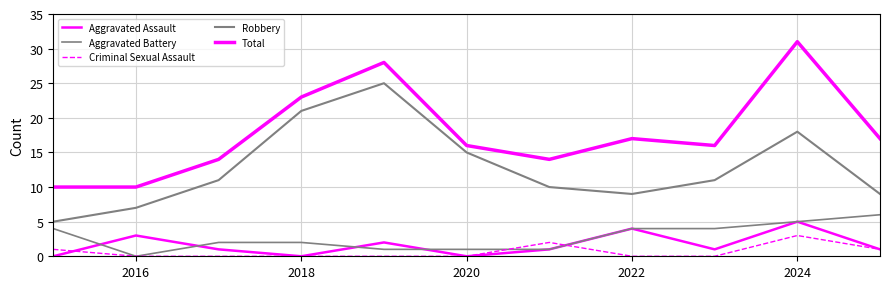

Is this an area chart (filled region under the line)?

No